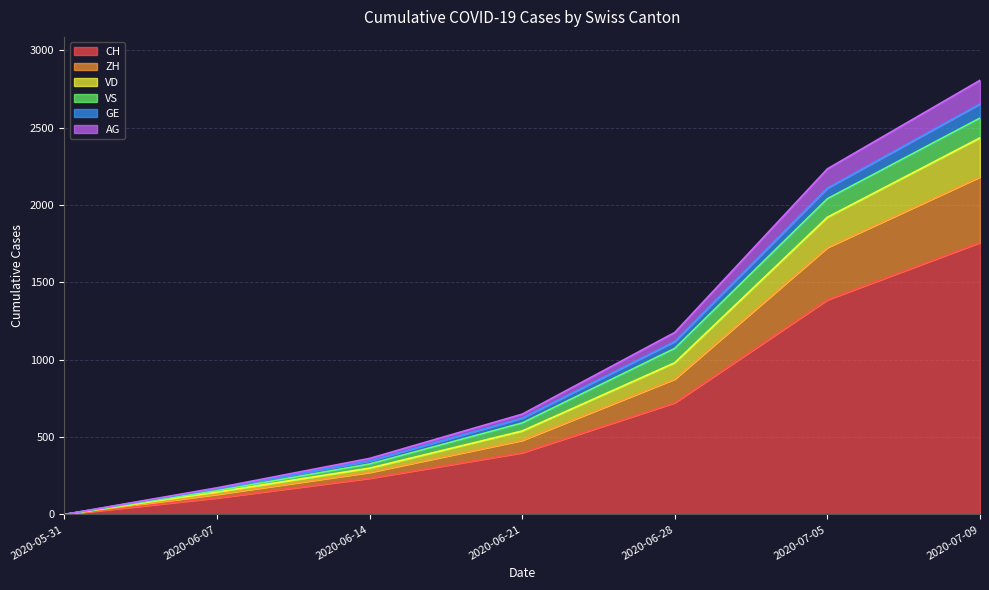

What is the difference between the highest and lowest values at 2020-06-07?

65